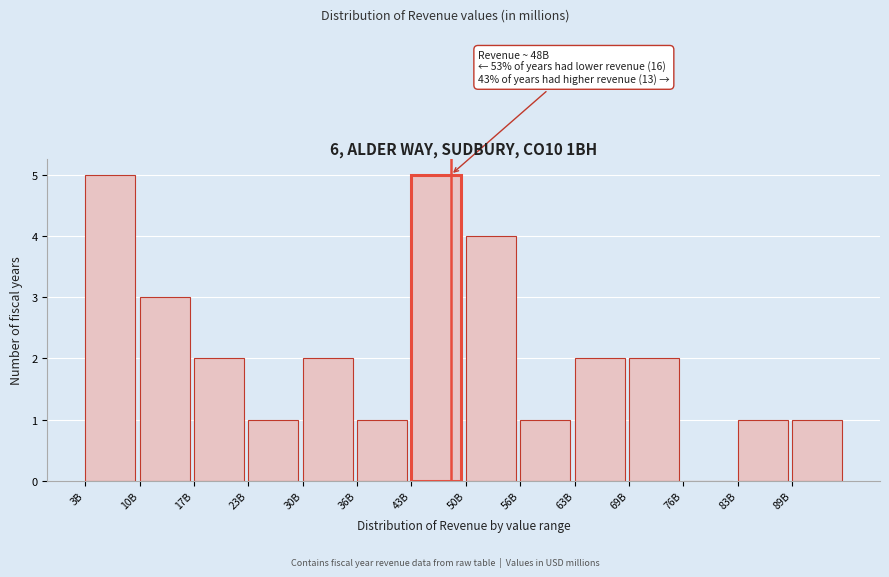

Reading right to left, transcribe all the data shown in this chart.

89B=1	83B=1	76B=0	69B=2	63B=2	56B=1	50B=4	43B=5	36B=1	30B=2	23B=1	17B=2	10B=3	3B=5